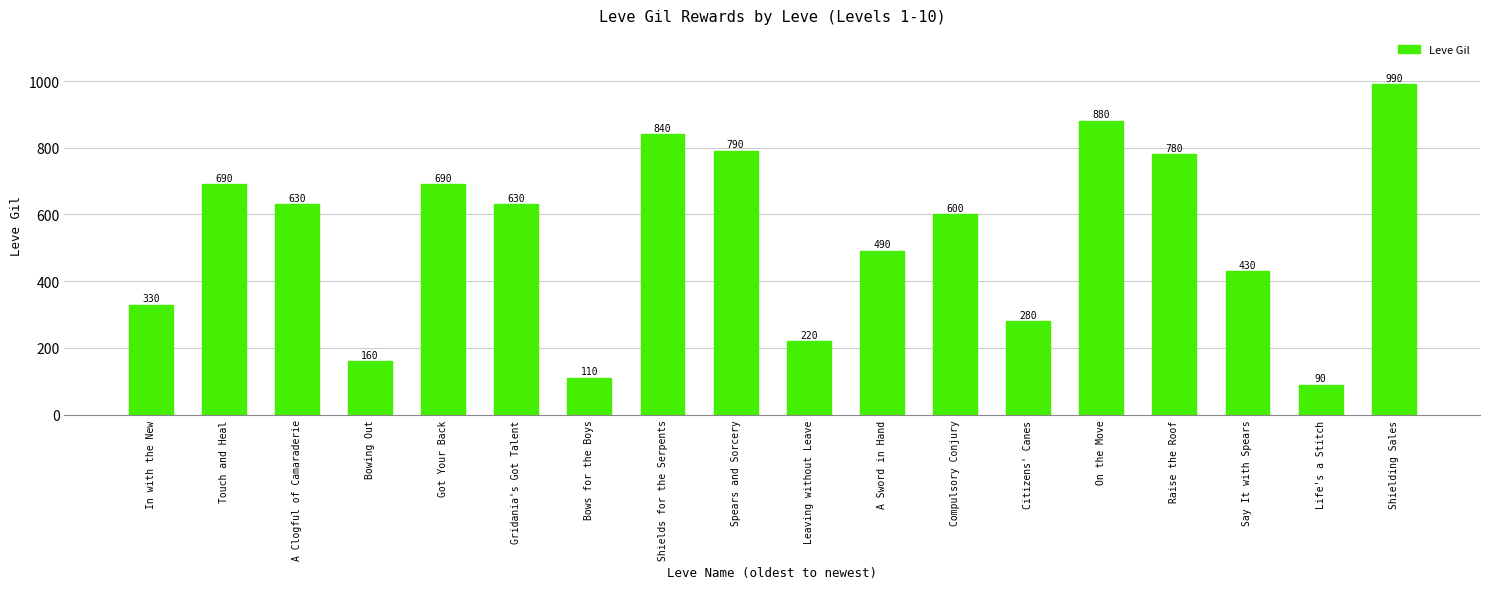

Reading right to left, what are all the values shown in this chart?

990	90	430	780	880	280	600	490	220	790	840	110	630	690	160	630	690	330